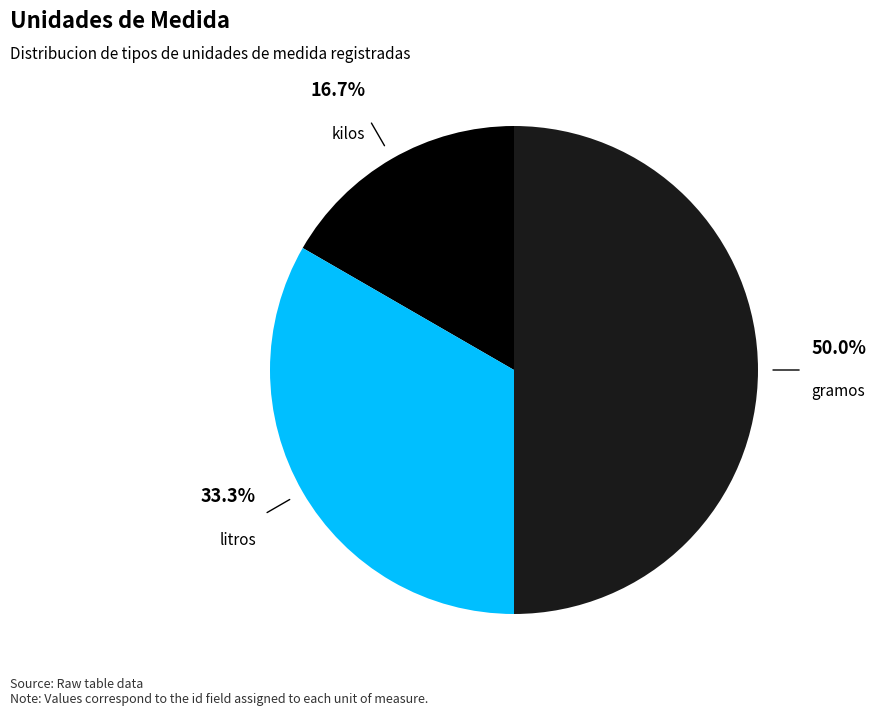

Is litros the majority of the pie?

No